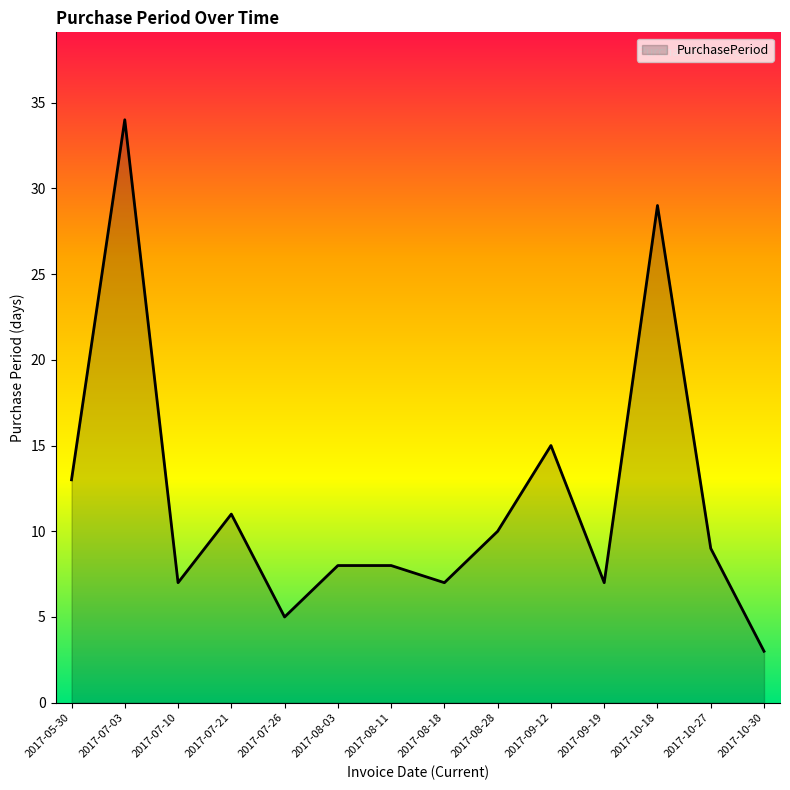

What is the difference between the maximum and minimum values?

31